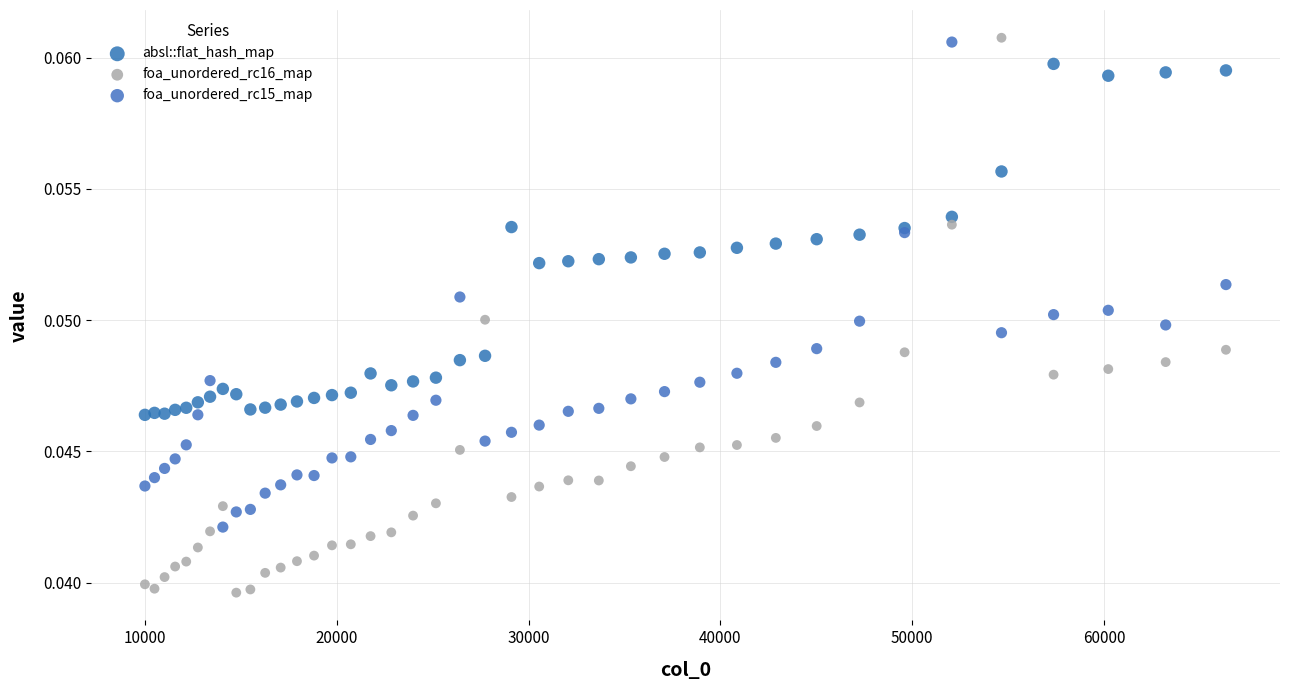

Which series reaches the minimum Y coordinate?

foa_unordered_rc16_map